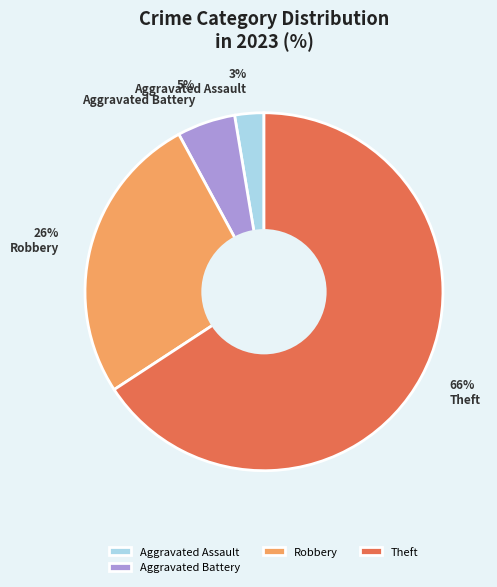

Is the sum of Robbery and Aggravated Battery greater than half?

No